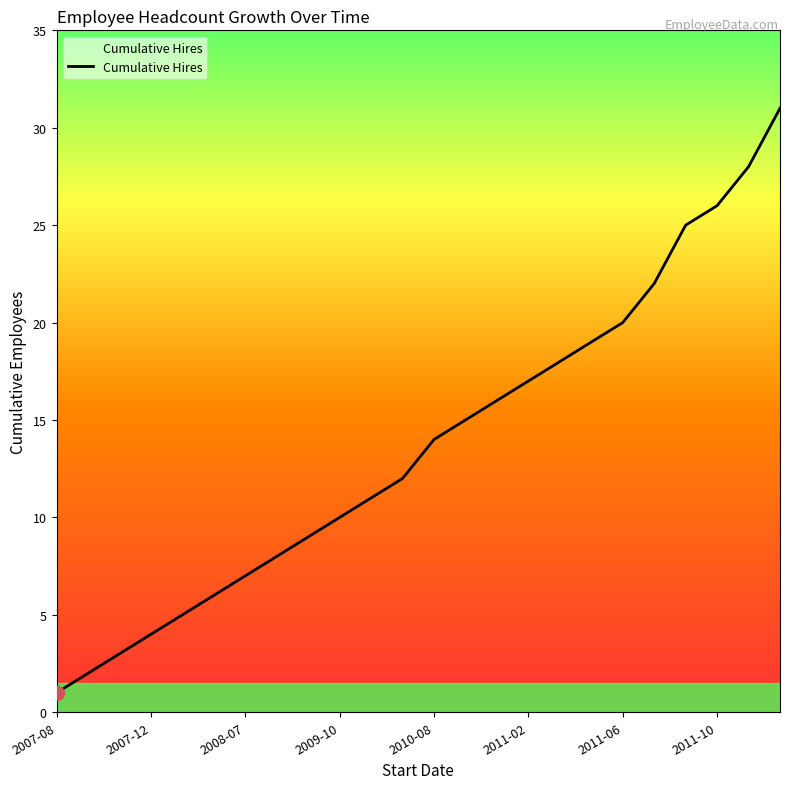

Count the number of categories in the chart.

24